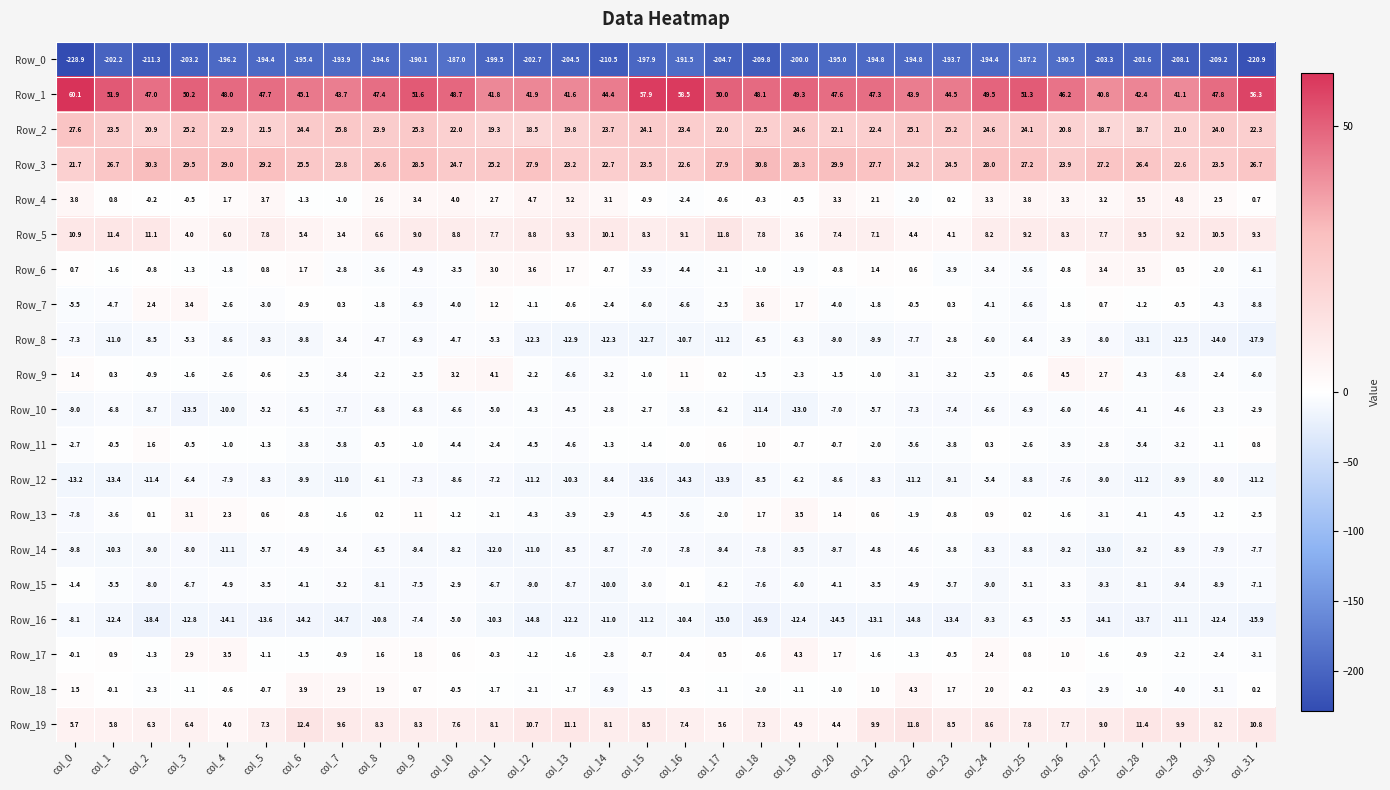

What is the sum of all Row_14 values?

-263.9